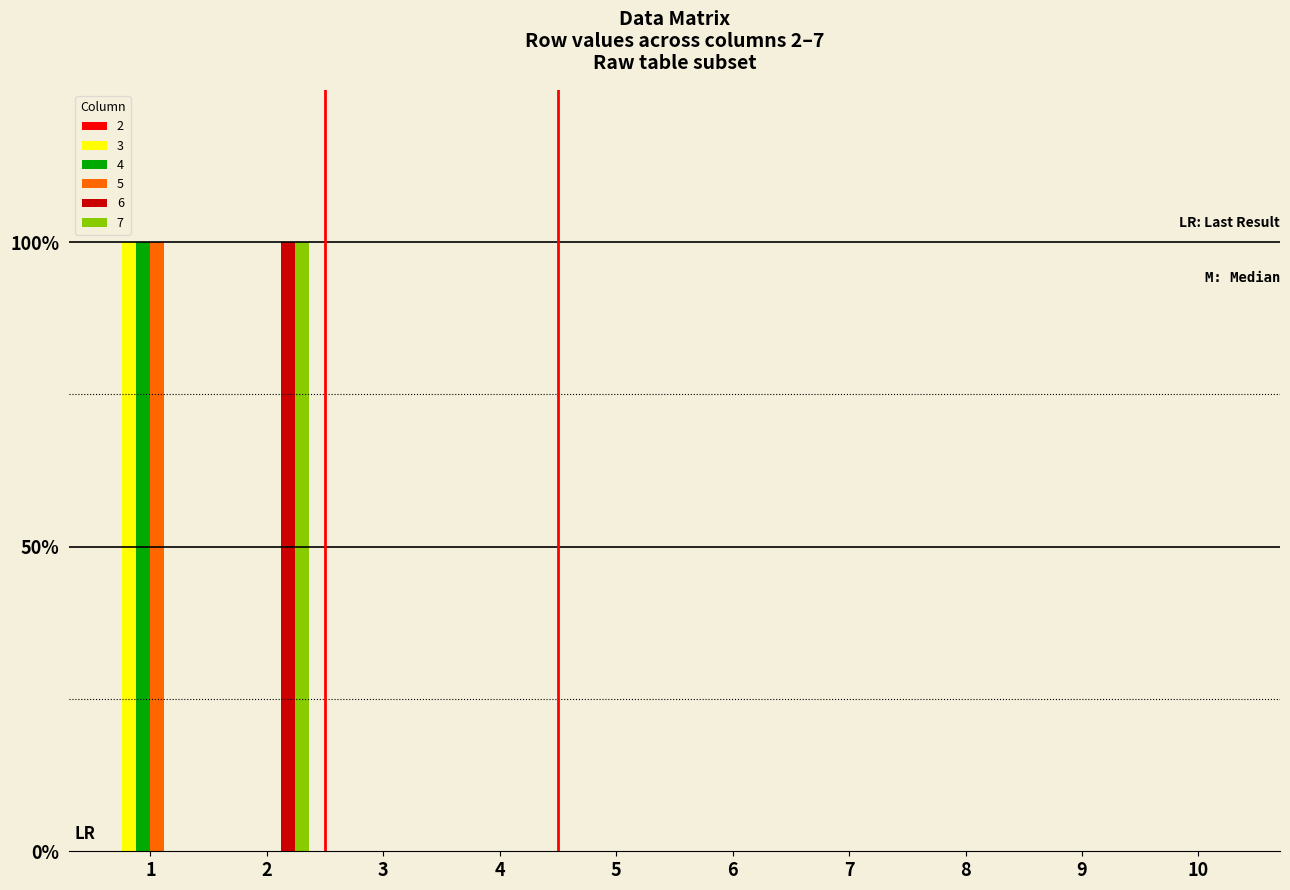

Where is 7 nearest to the value 0?

1